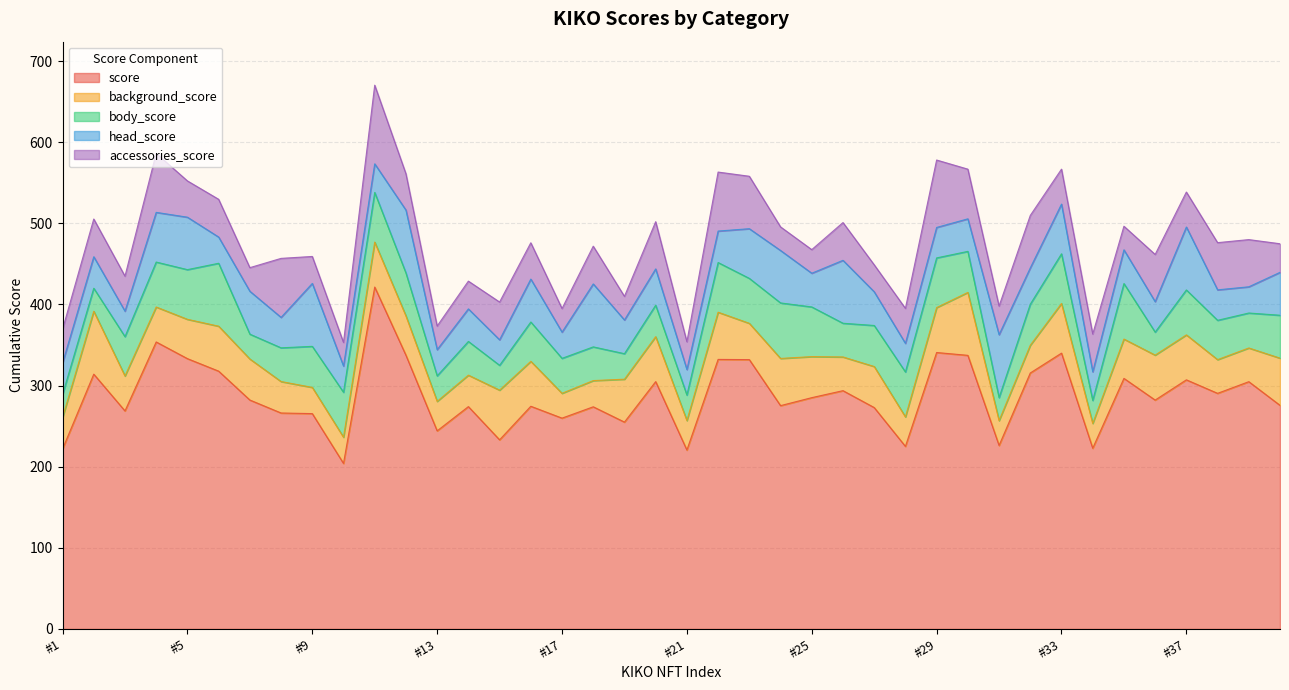

Which series has the largest range (max minus min)?

score